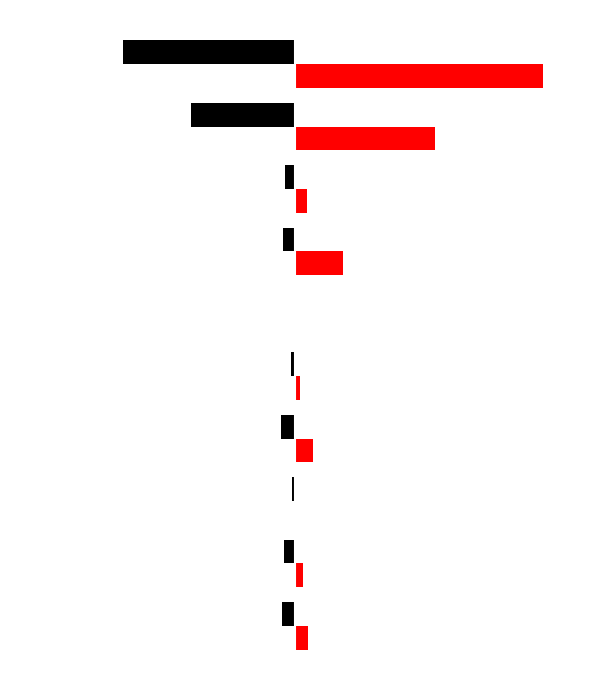

What is the value of the 2021 bar at the 8th from the left?

-18